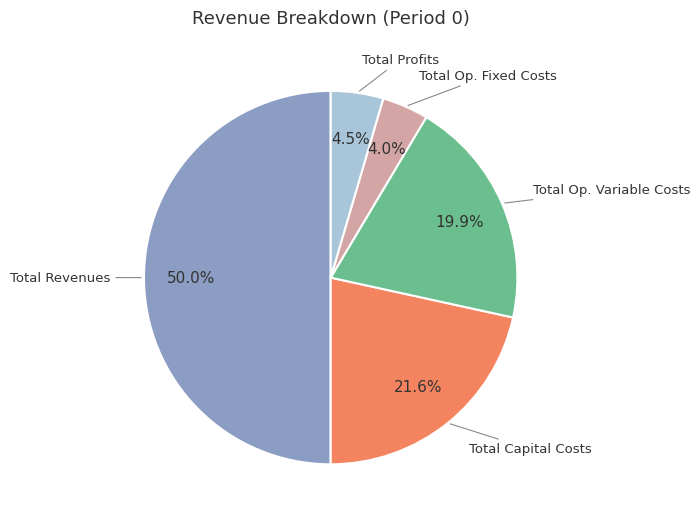

Which category has the biggest portion of the pie?

Total Revenues